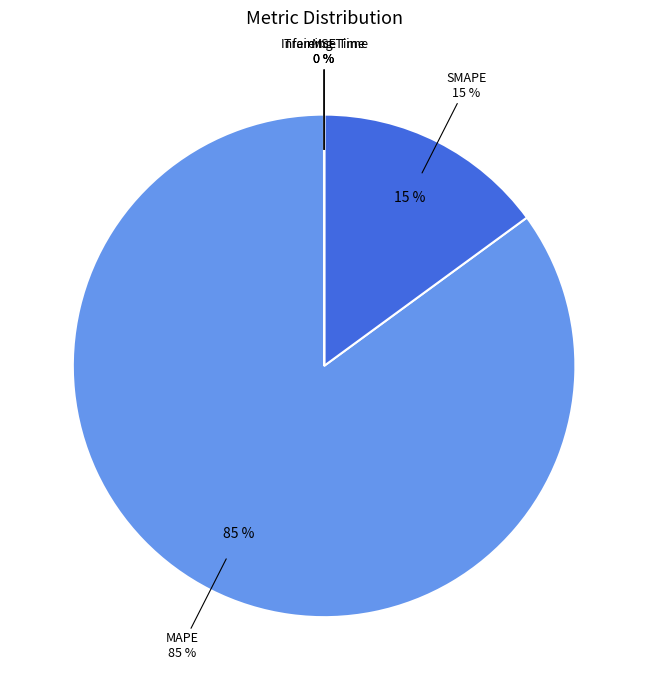

How many segments does this pie chart have?

5